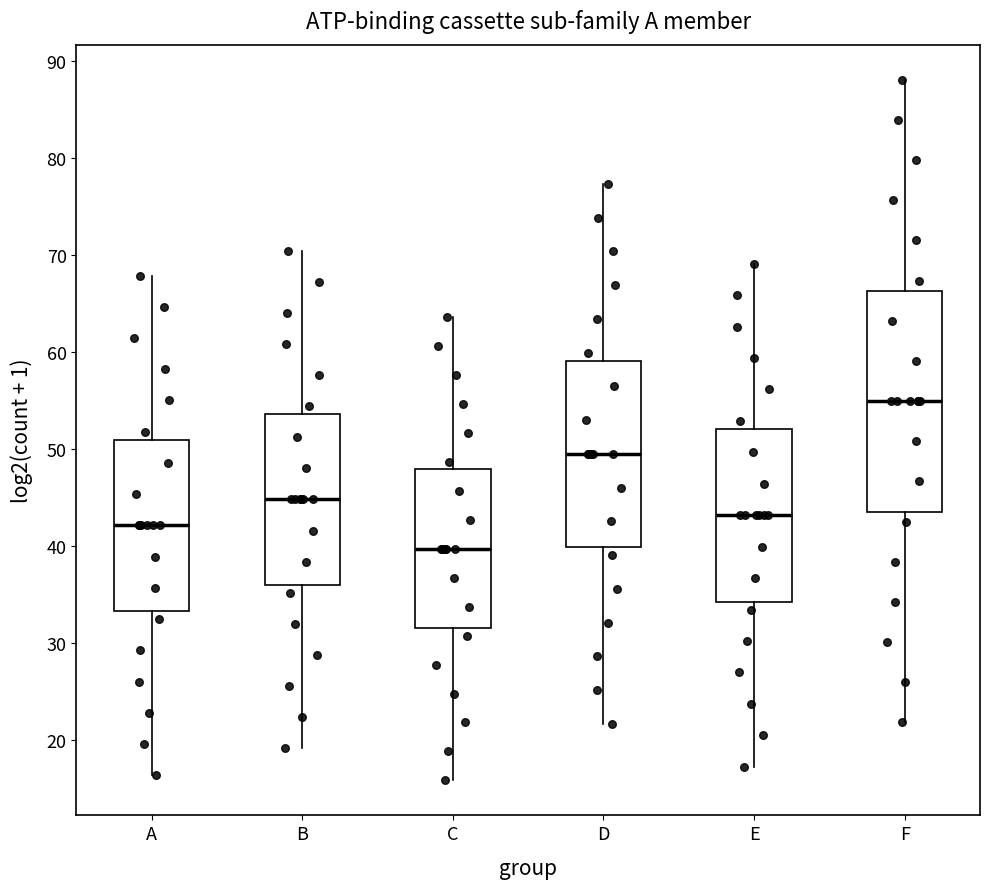

Where is the lower edge of the box for D on the y-axis? The values are not printed on the chart, so give them approximately, as read against the axis.

40